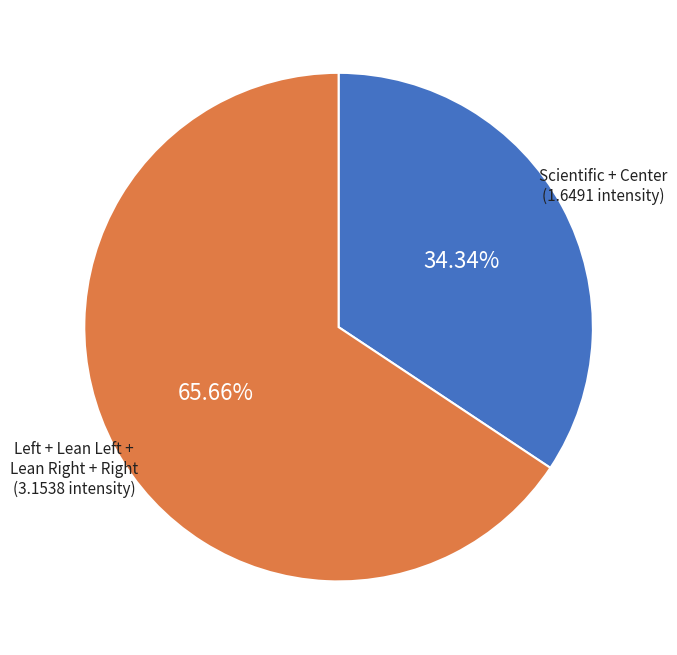

What is the largest slice in the pie chart?

Left + Lean Left + Lean Right + Right